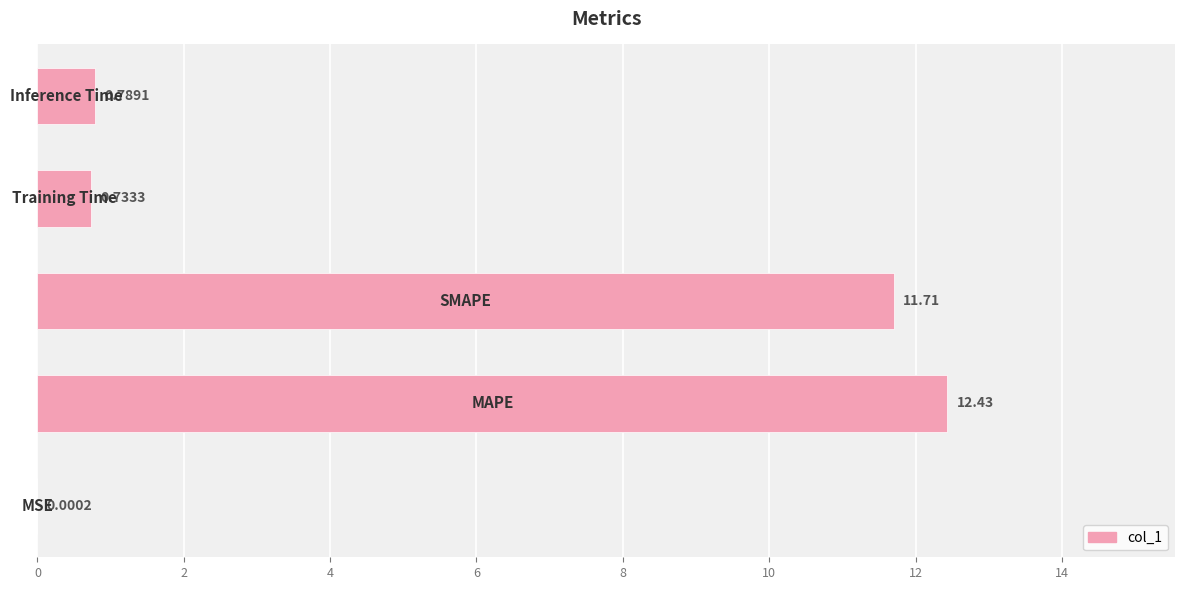

What is the sum of all values?

25.7